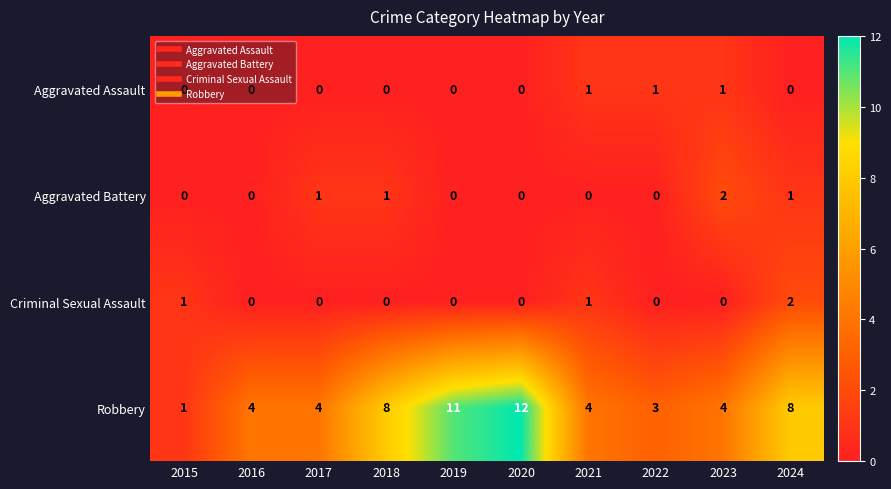

Which series changed the most between 2016 and 2017?

Aggravated Battery